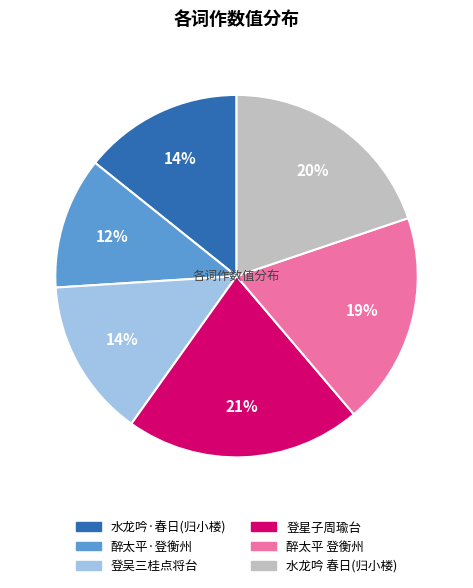

Is there any slice that represents more than half of the pie?

No